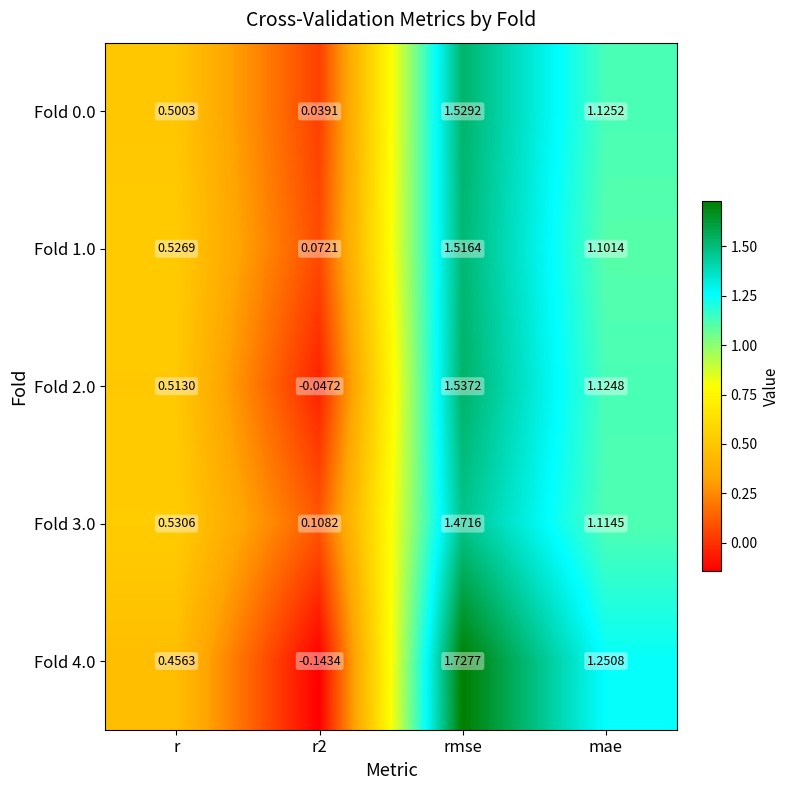

Count the number of data series in this chart.

5